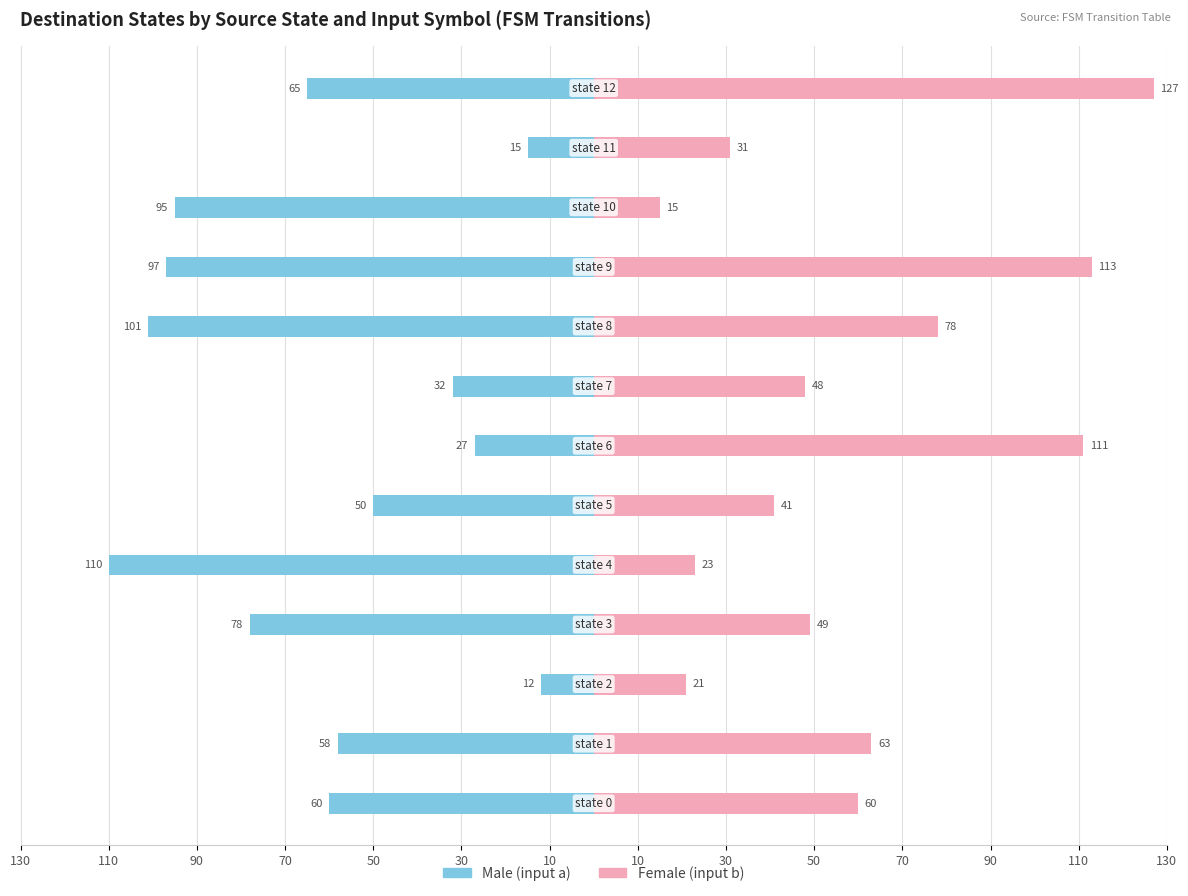

Reading right to left, list all the values displayed in this chart.

Male (input a): -65	-15	-95	-97	-101	-32	-27	-50	-110	-78	-12	-58	-60
Female (input b): 127	31	15	113	78	48	111	41	23	49	21	63	60